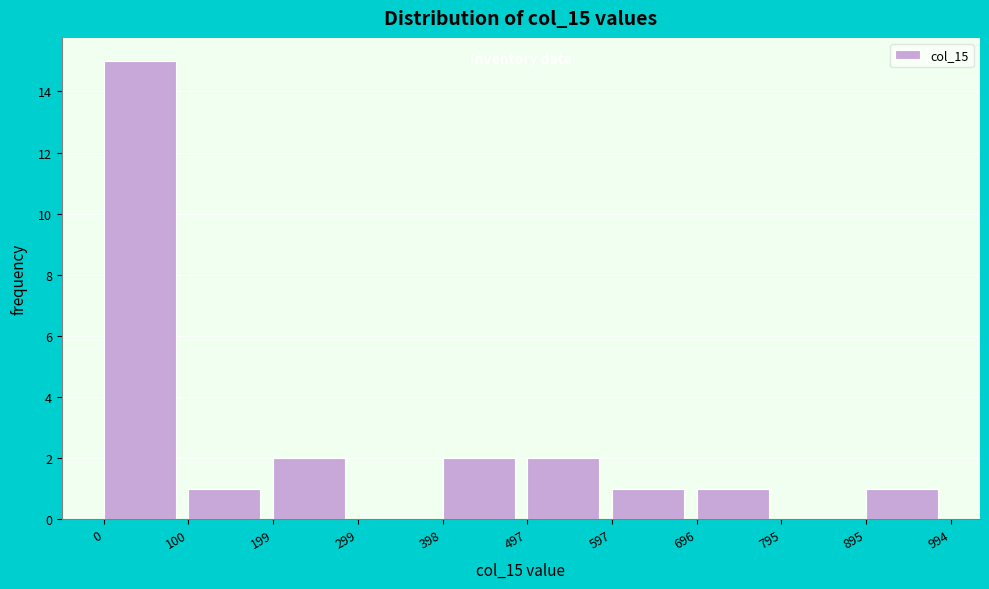

Which range on the x-axis has the tallest bar?

0 to 100